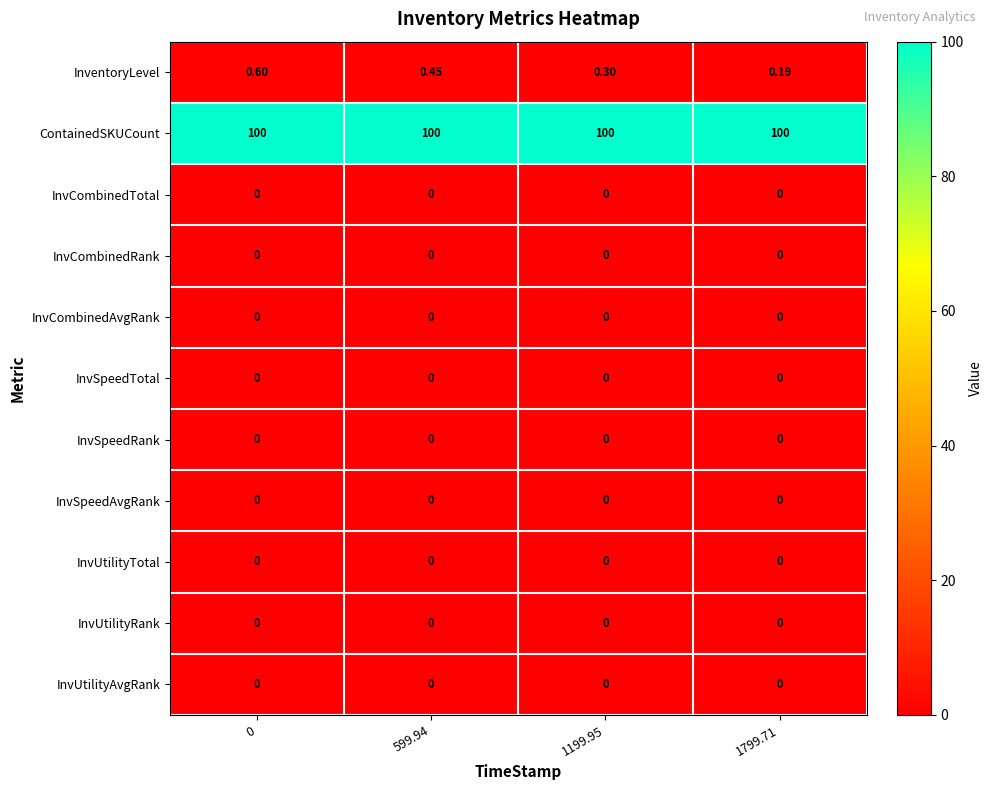

Which series has the widest spread of values?

InventoryLevel